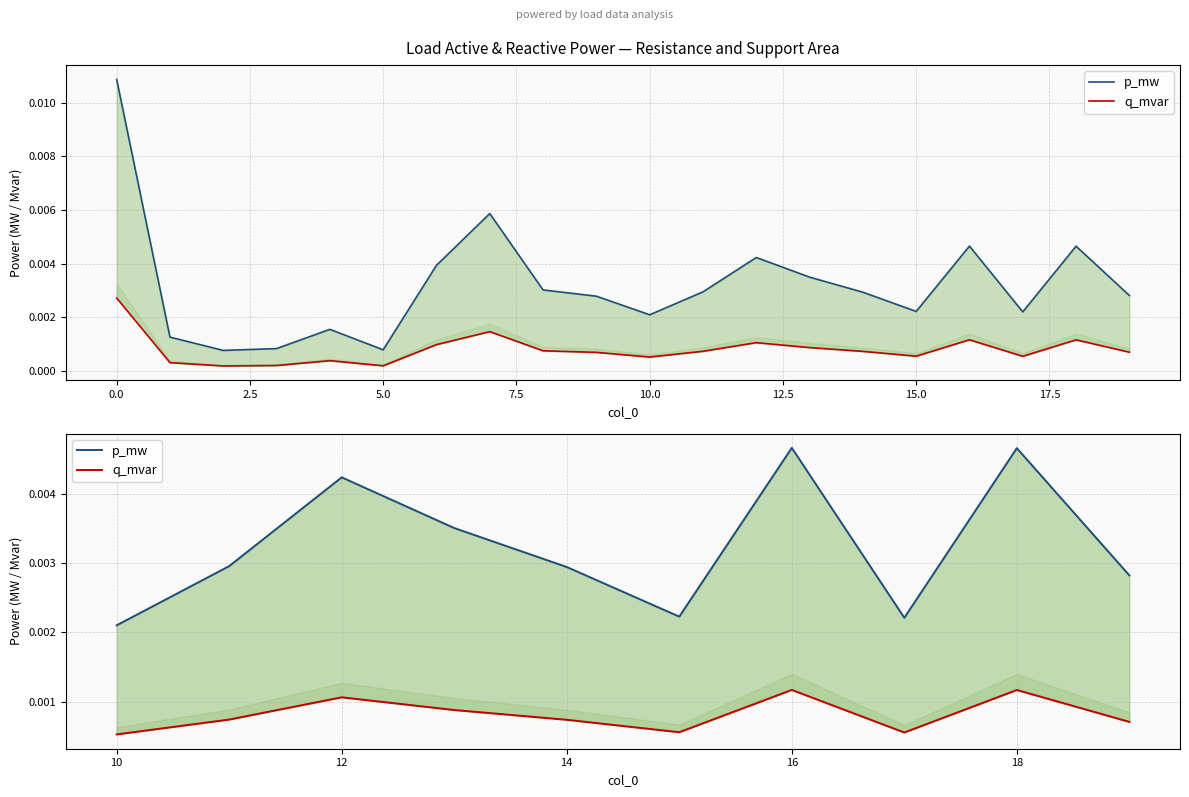

What position from the left is 16?

7